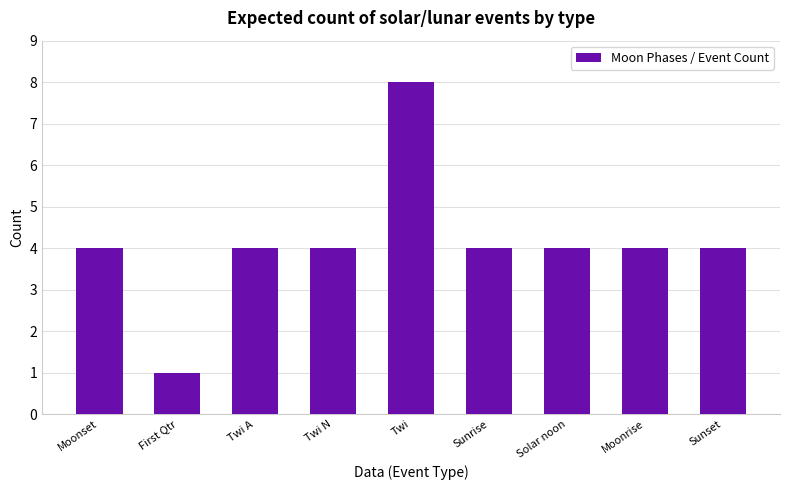

What is the sum of all values?

37